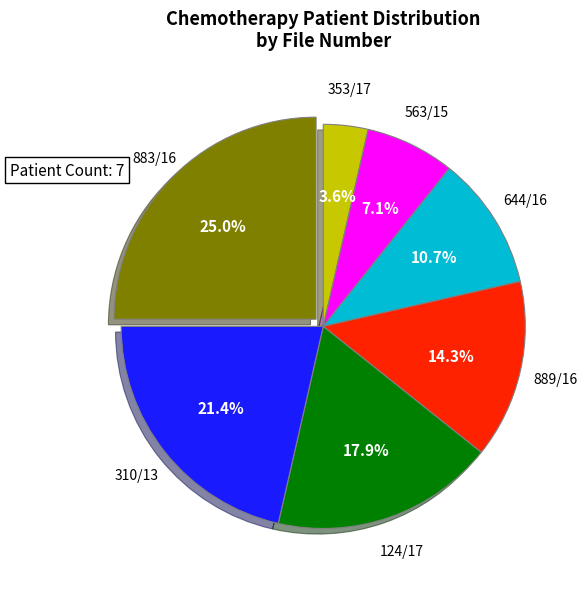

Which category has the smallest portion of the pie?

353/17